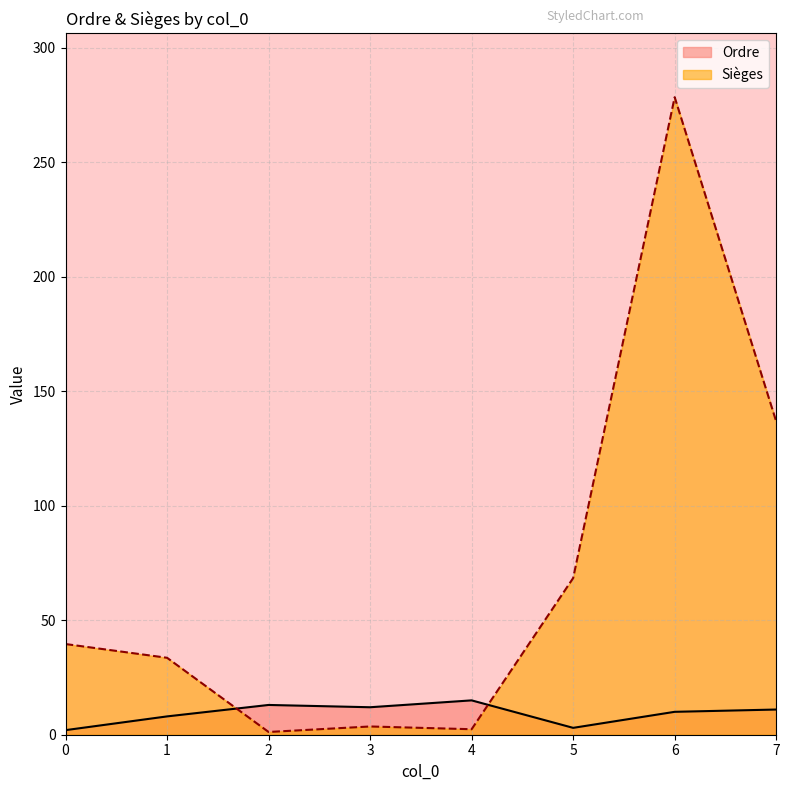

Rank the series at 5 from highest to lowest value.

Sièges, Ordre